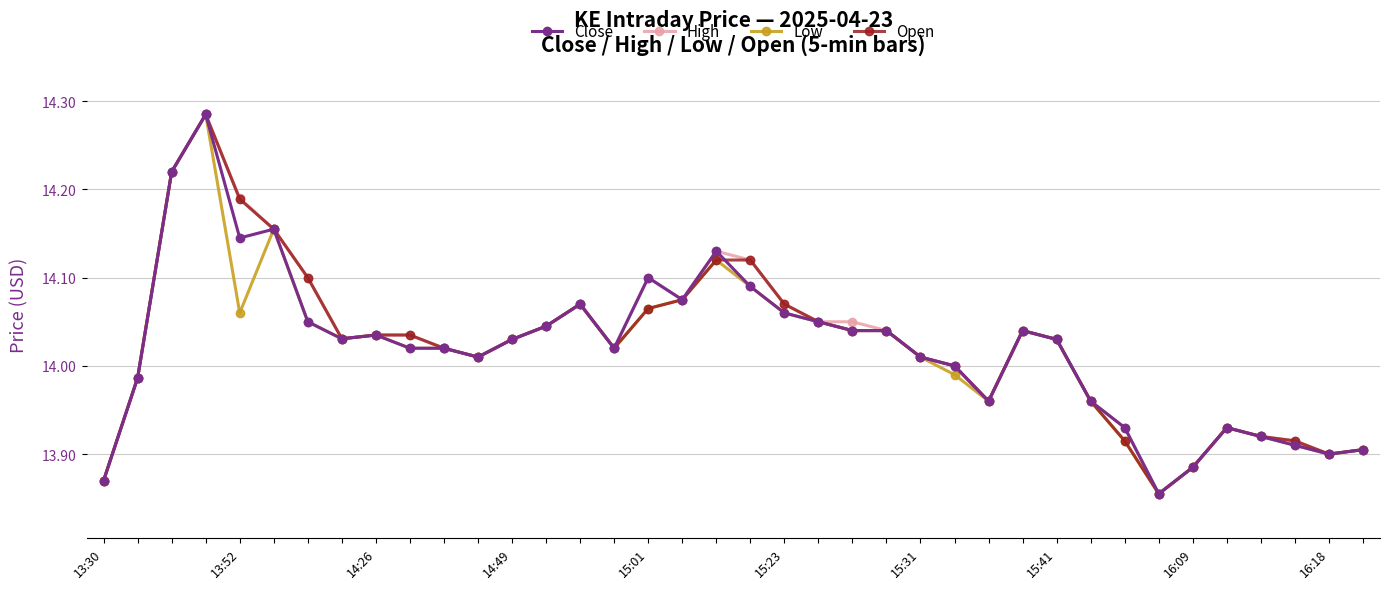

True or false: High has more than 2 points higher than both neighbors.

True